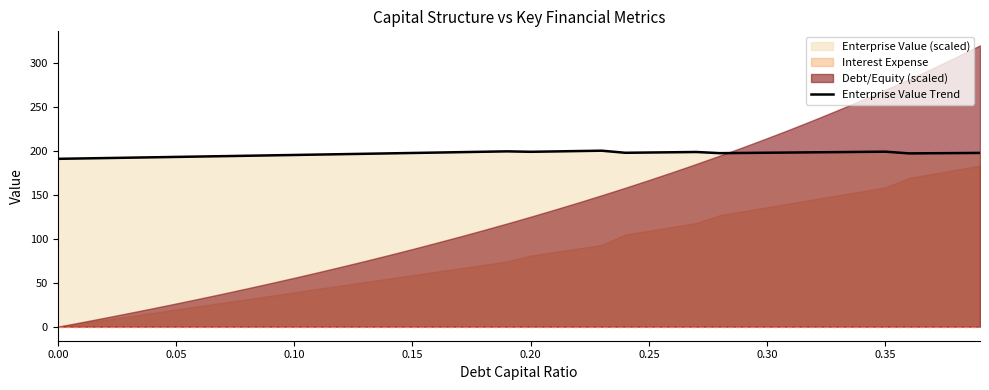

What is the approximate value at 0.30?

197.7